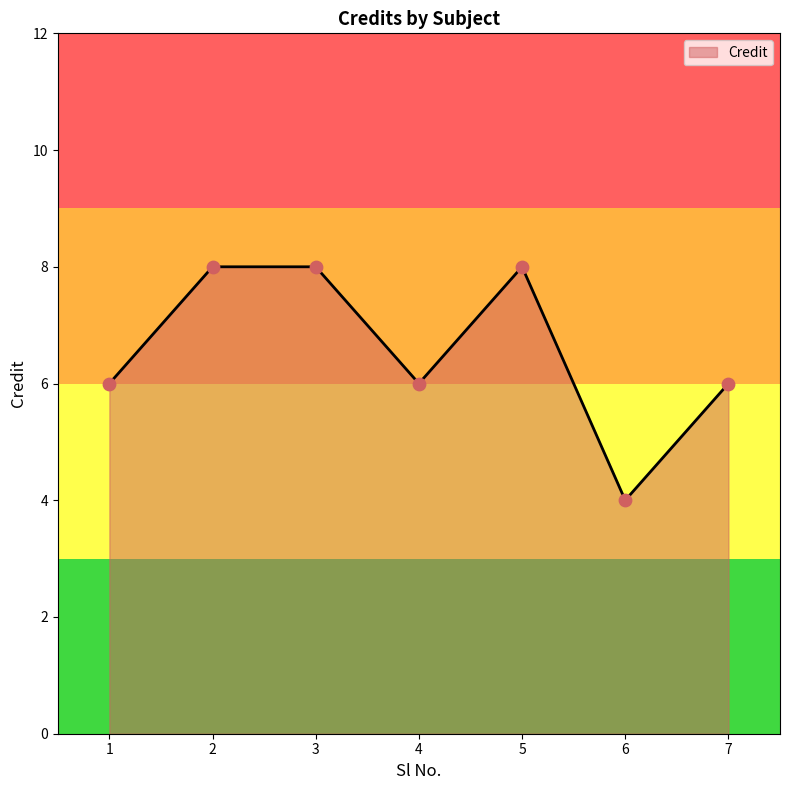

What is the change in value from 6 to 7?

+2